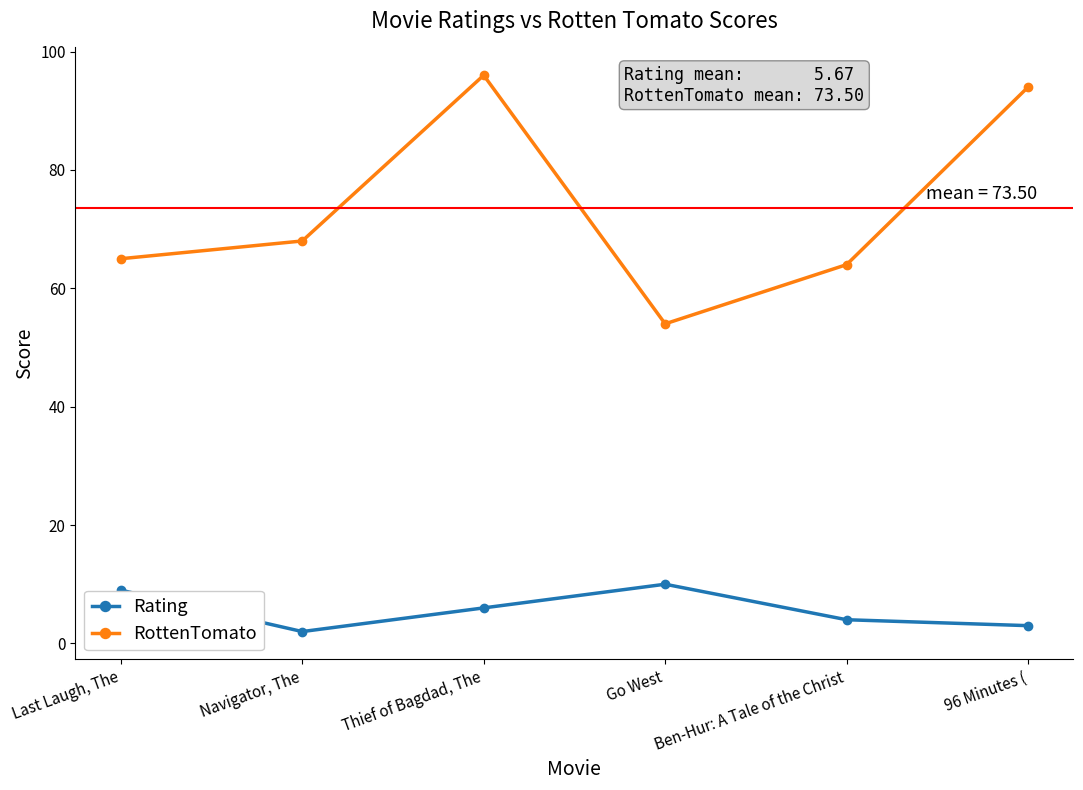

Rank the categories by RottenTomato value from lowest to highest.

Go West, Ben-Hur: A Tale of the Christ, Last Laugh, The, Navigator, The, 96 Minutes (, Thief of Bagdad, The